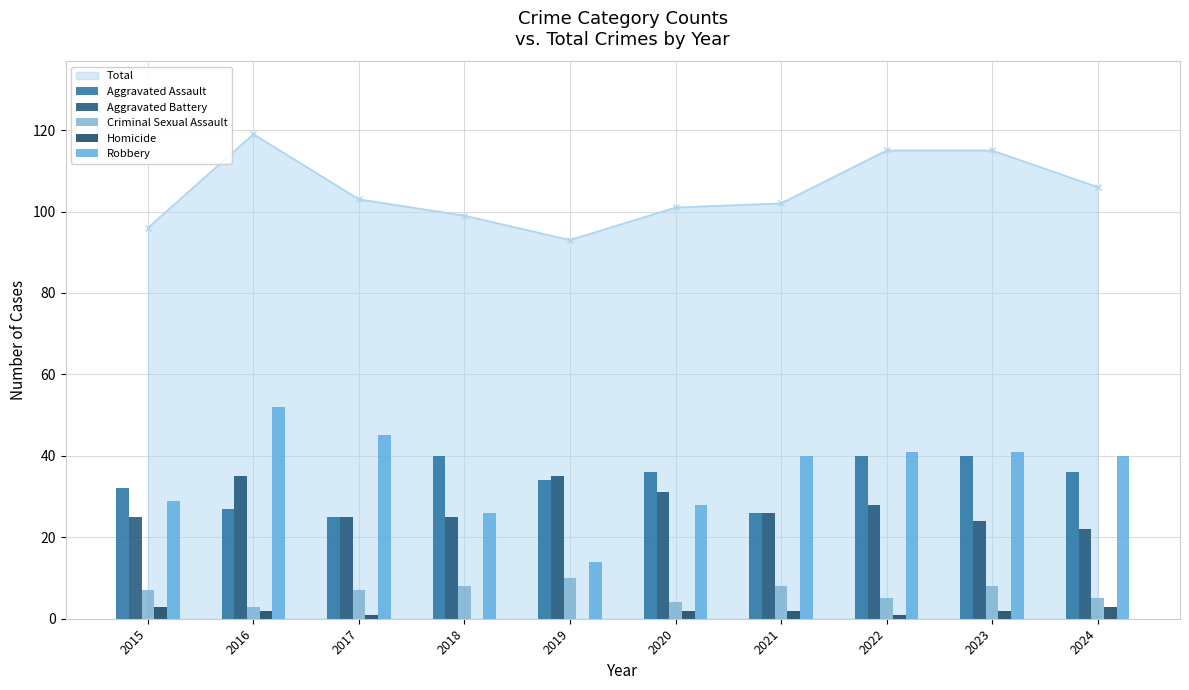

The Criminal Sexual Assault series shows 1 at 2016. True or false?

False